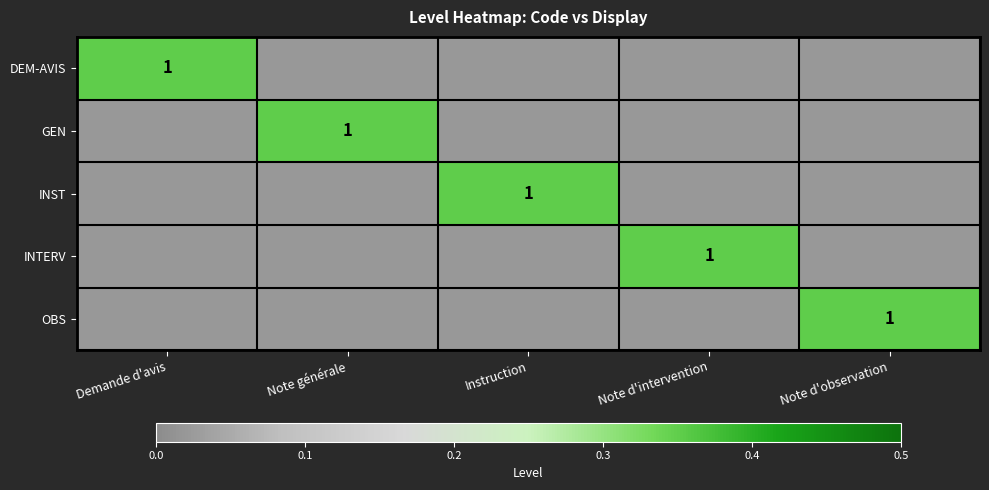

Between Instruction and Note d'observation, which is larger?

Instruction